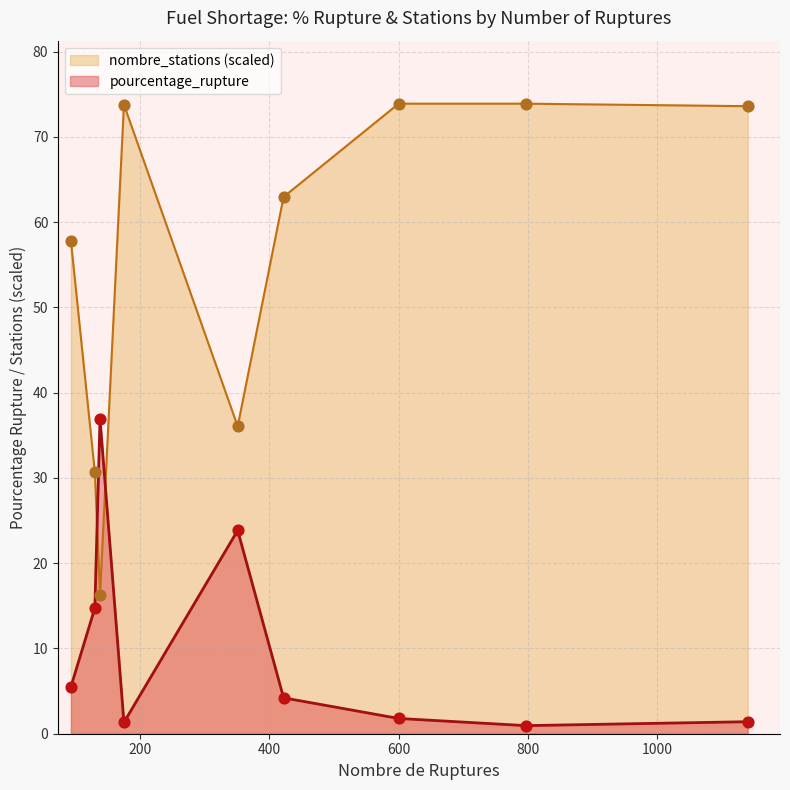

Which series reaches the minimum Y coordinate?

pourcentage_rupture